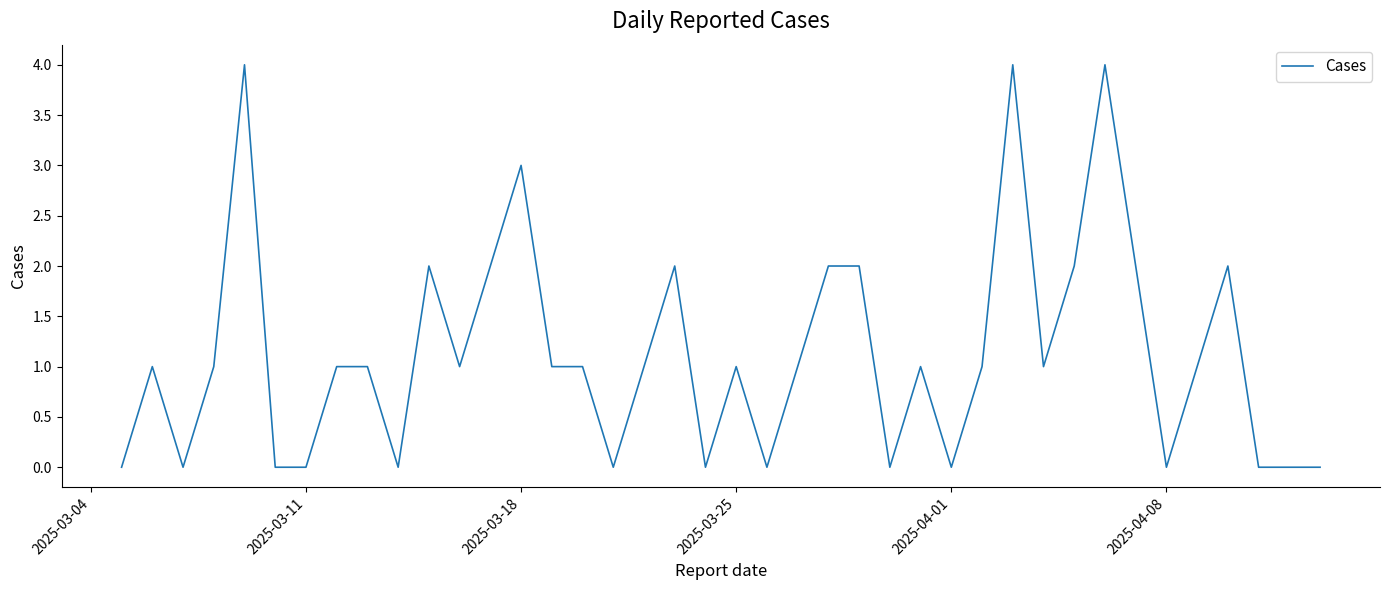

What is the maximum value shown in the chart?

4